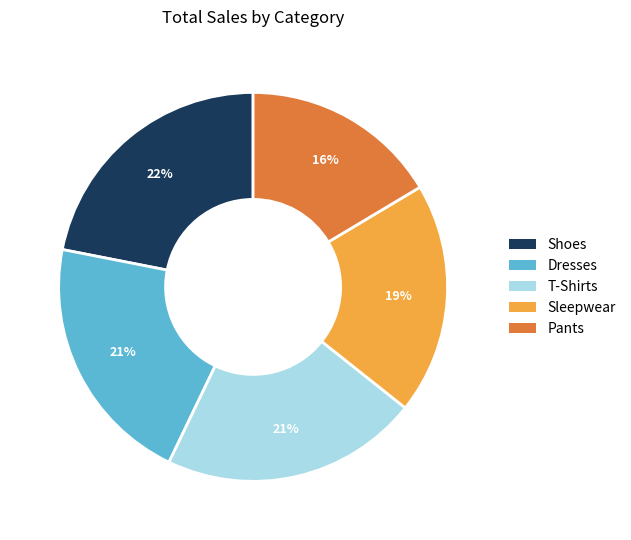

Is it true that T-Shirts is 5% of the pie?

False